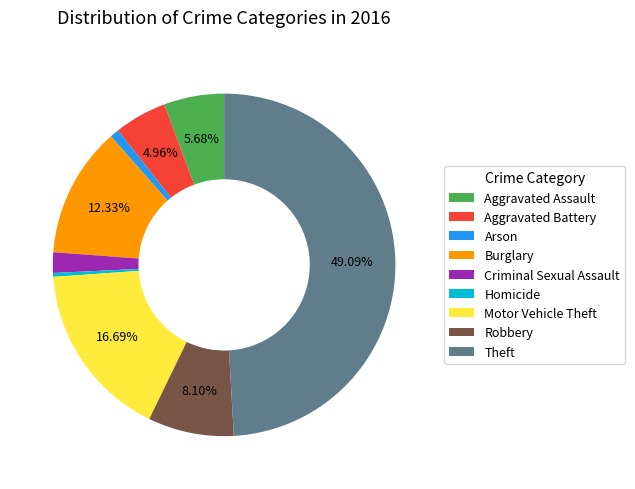

What is the ratio of the value at Robbery to the value at Burglary?

0.7